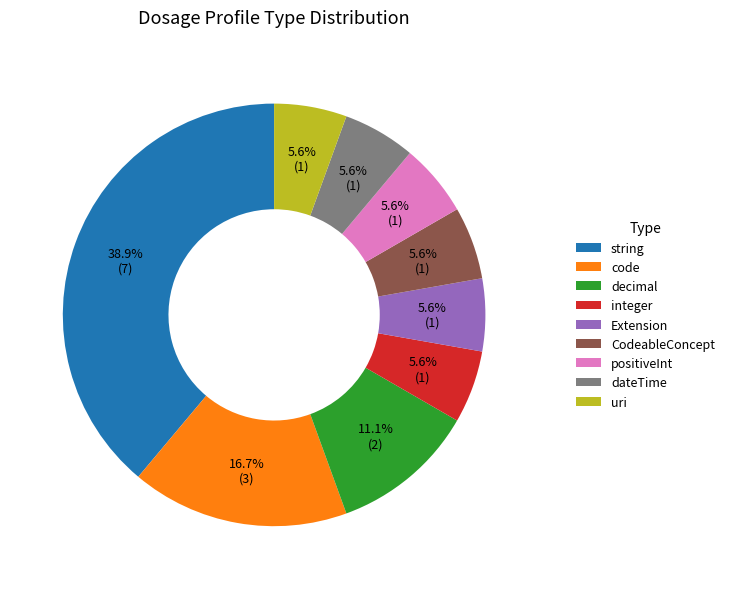

Between decimal and uri, which is larger?

decimal